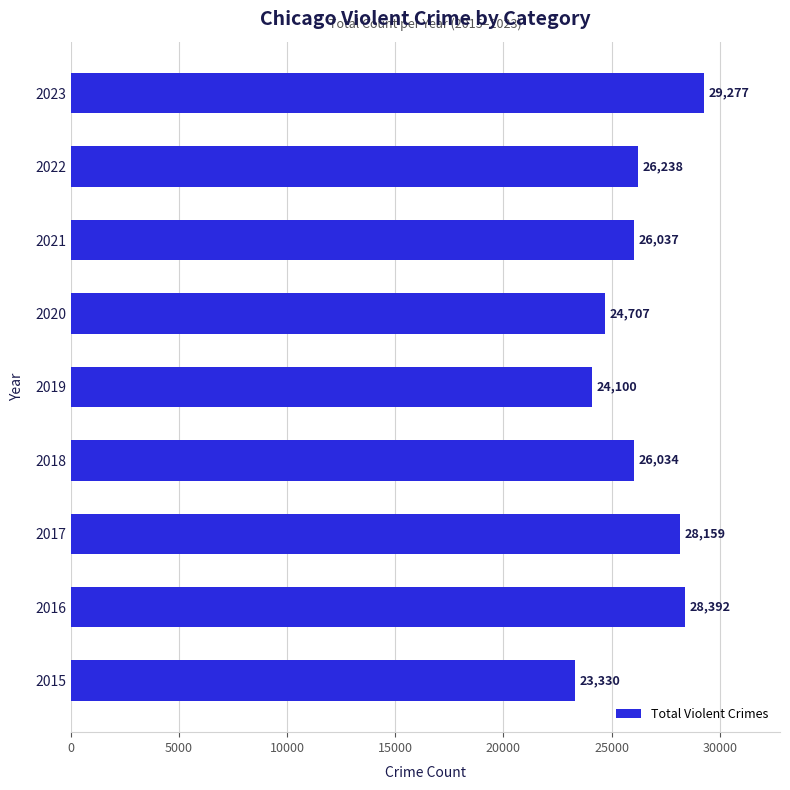

The chart shows a value of 26037 at 2021. True or false?

True